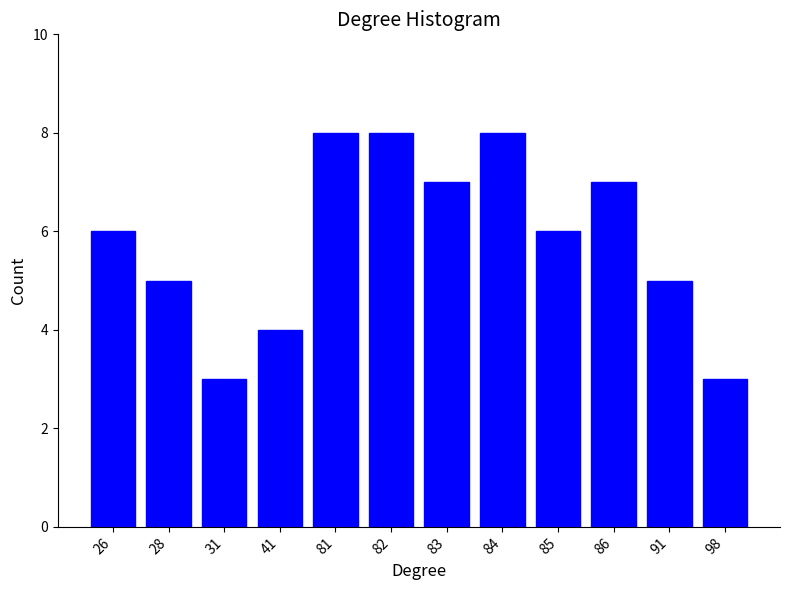

Reading left to right, transcribe all the data shown in this chart.

6	5	3	4	8	8	7	8	6	7	5	3